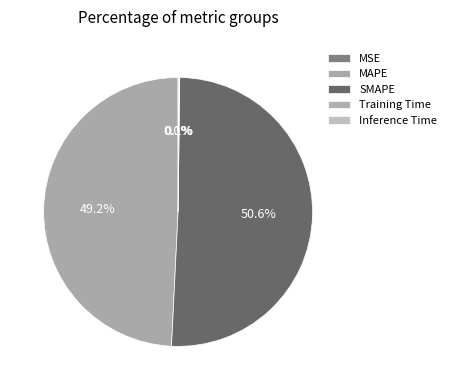

Is MAPE the majority of the pie?

No